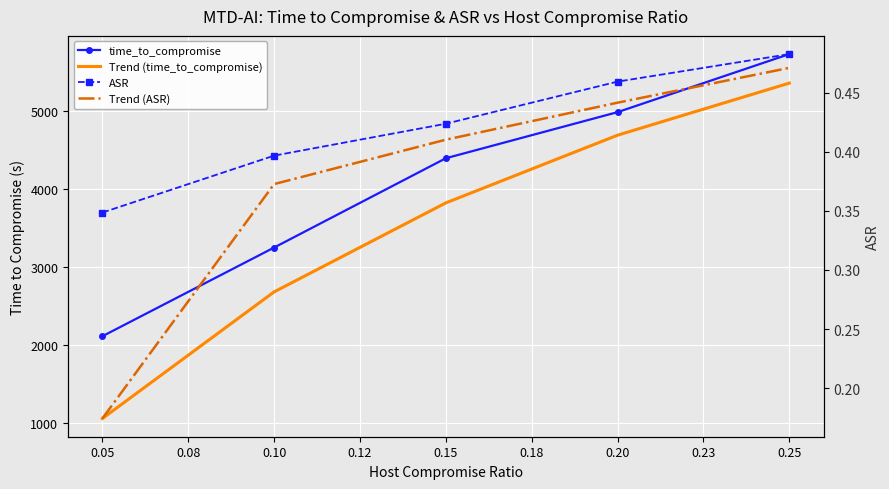

True or false: Trend (time_to_compromise) and Trend (ASR) cross at least once.

False